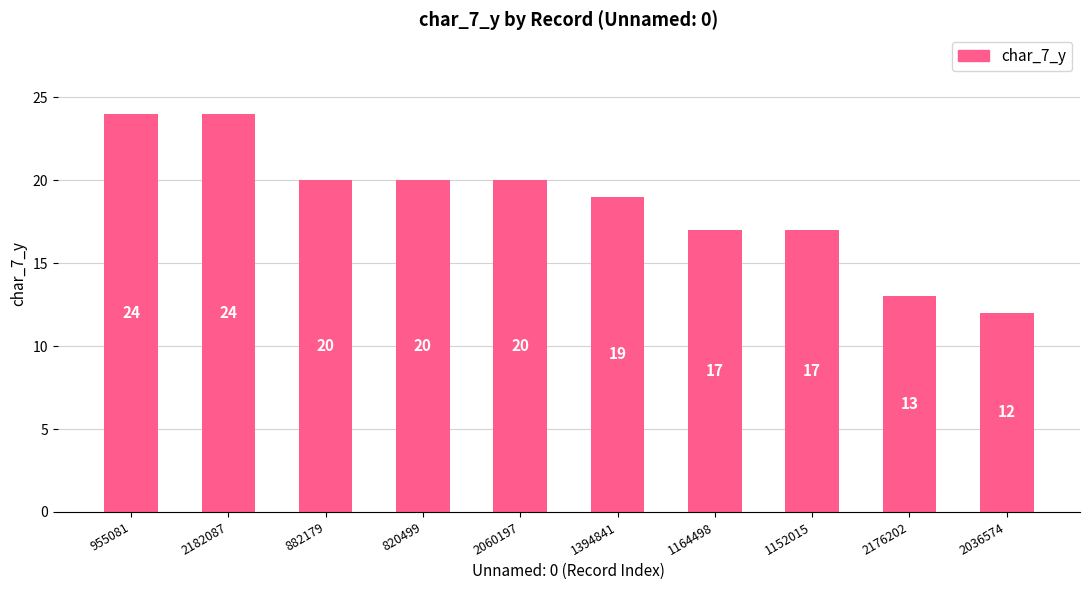

What is the label of the 7th bar from the left?

1164498